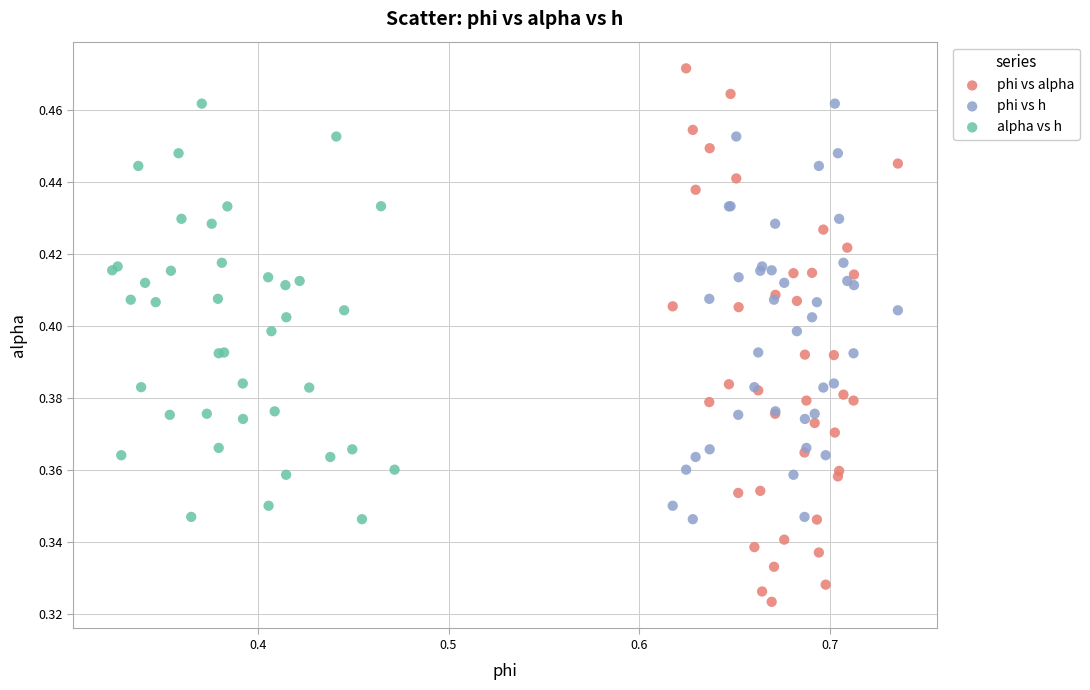

Which series reaches the maximum Y coordinate?

phi vs alpha